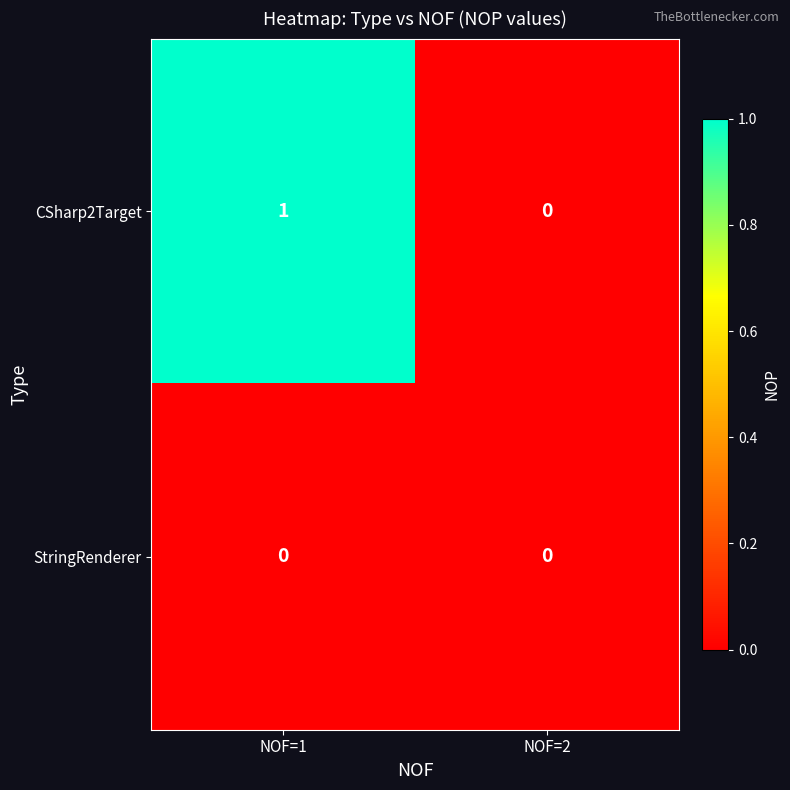

At NOF=1, list the series in order from smallest to largest.

StringRenderer, CSharp2Target